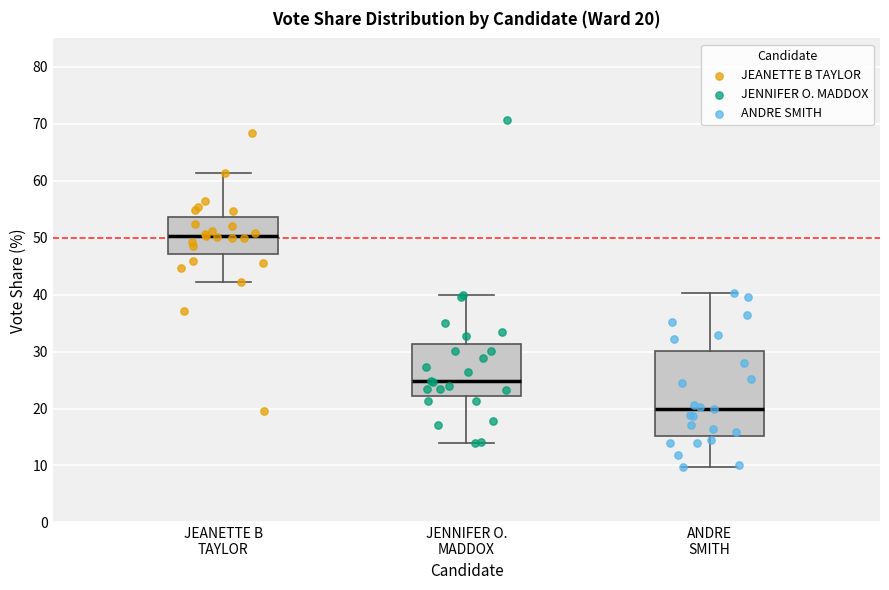

Comparing the boxes themselves (not the whiskers), which one is the tallest?

ANDRE SMITH